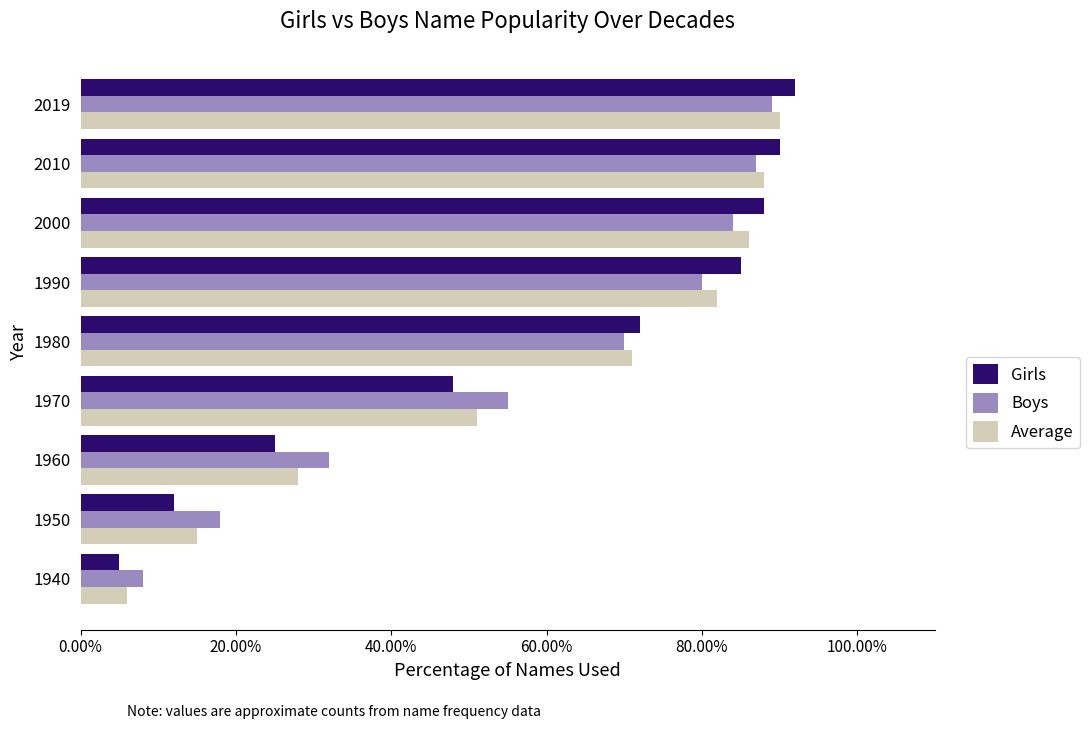

Which series has the widest spread of values?

Girls